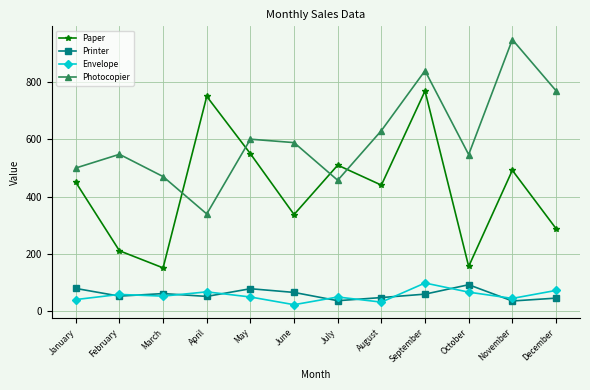

Where is the first local maximum for Printer?

March